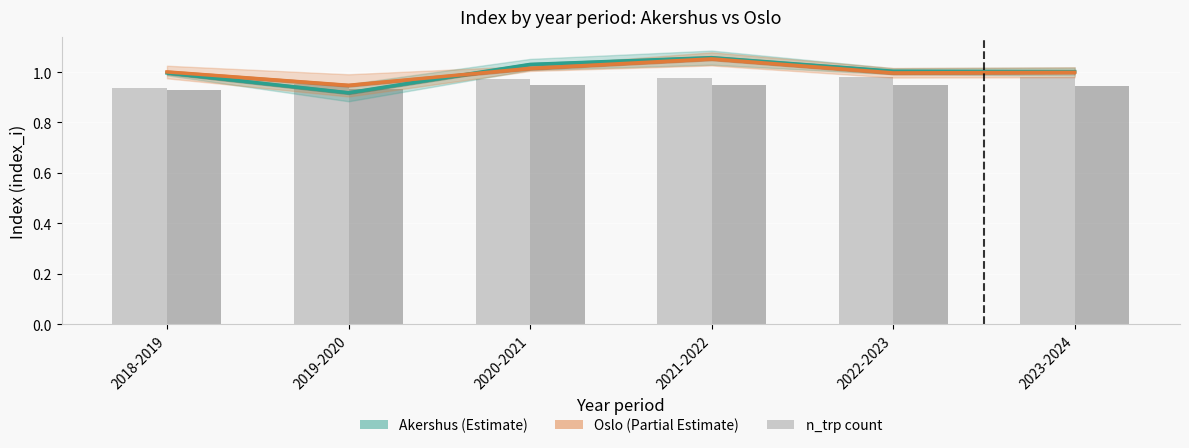

At which category is the sum across all series the highest?

2021-2022